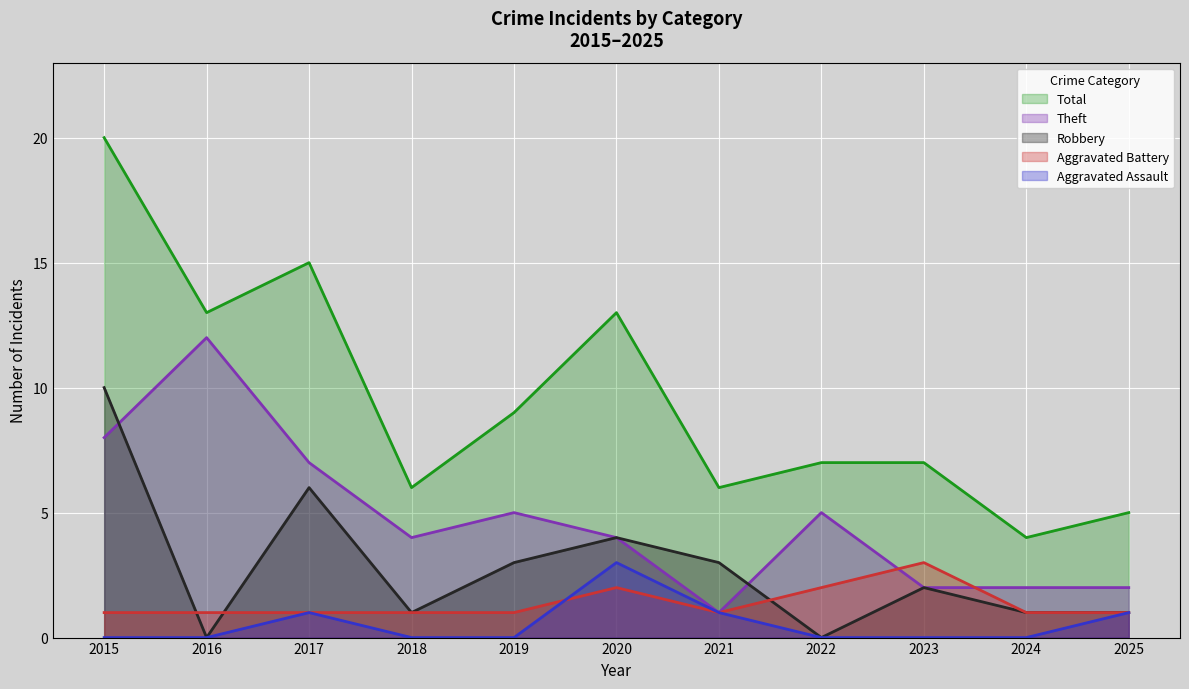

At 2020, list the series in order from smallest to largest.

Aggravated Battery, Aggravated Assault, Robbery, Theft, Total